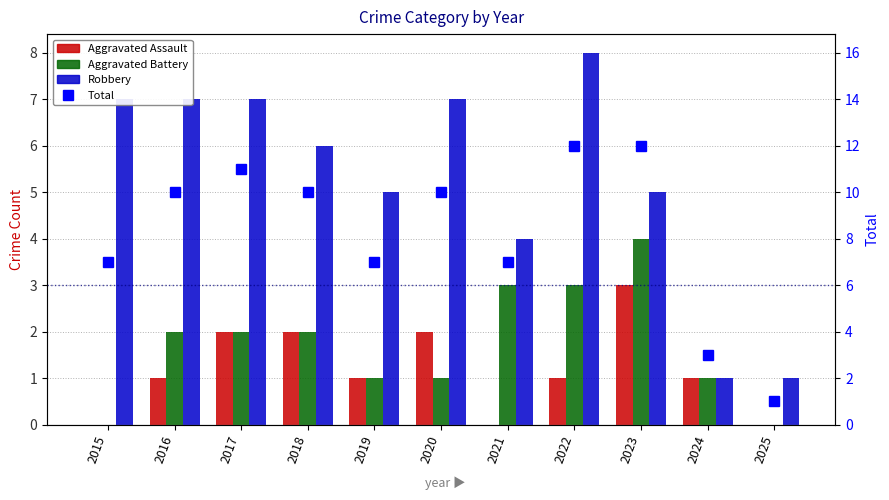

At 2015, list the series in order from largest to smallest.

Robbery, Total, Aggravated Assault, Aggravated Battery